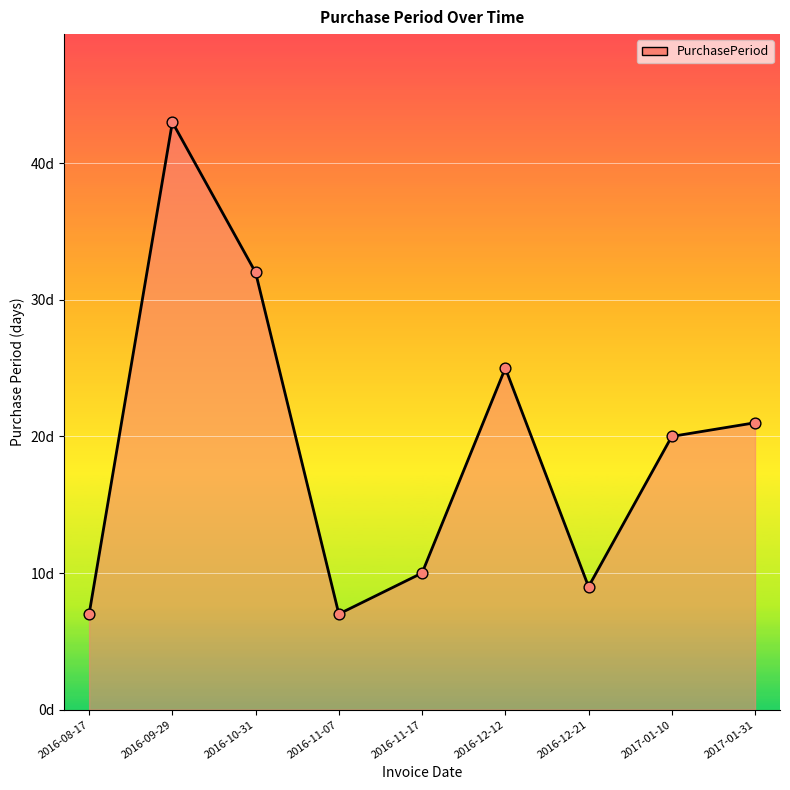

Is this an area chart (filled region under the line)?

Yes